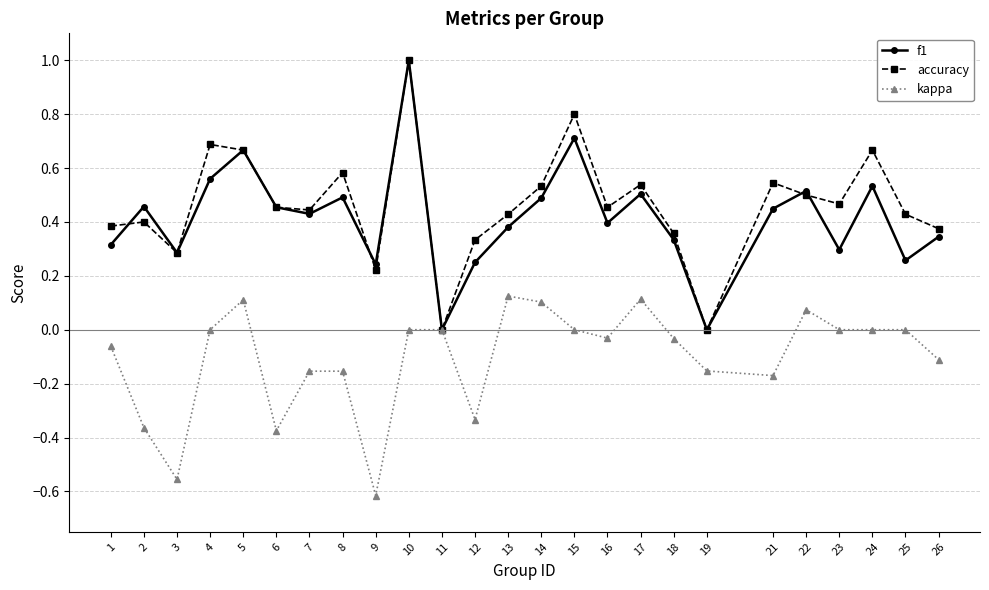

What is the spread (max minus min) of values at 9?

0.9